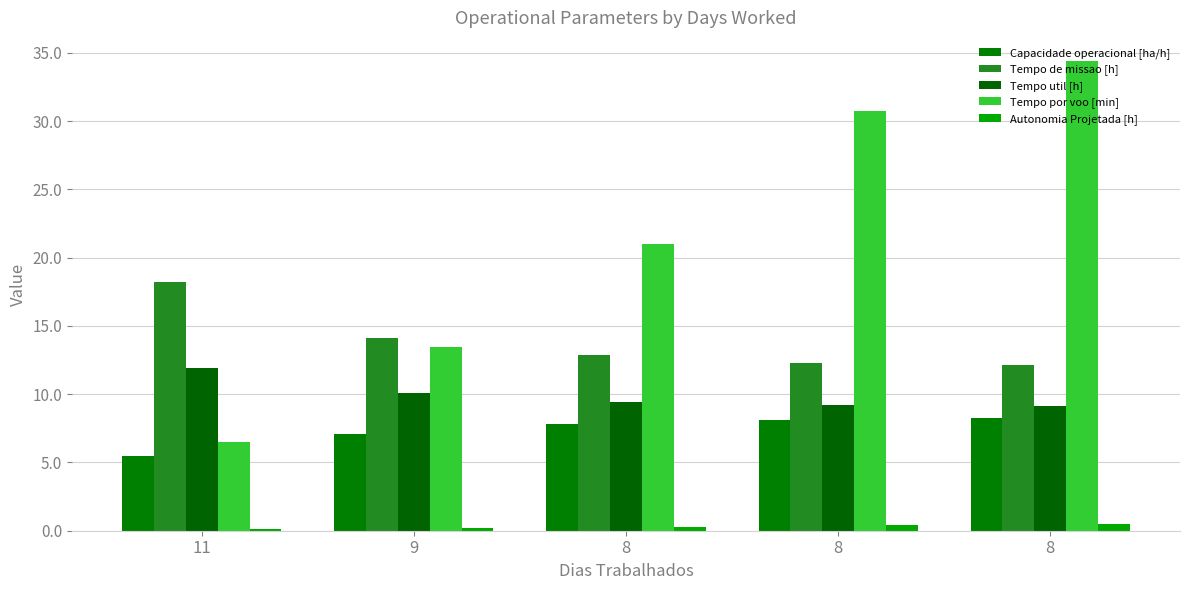

Is it true that Autonomia Projetada [h] equals 0.0 at 11?

False